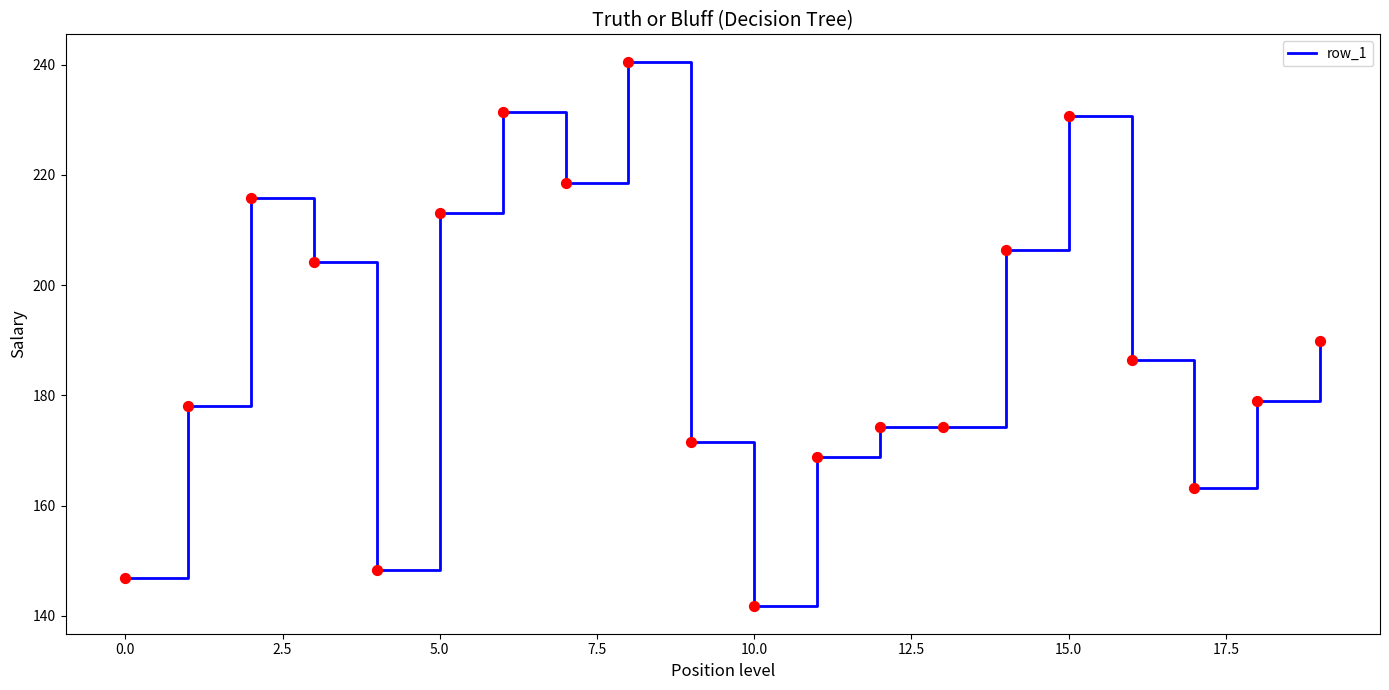

What is the smallest value displayed?

141.7